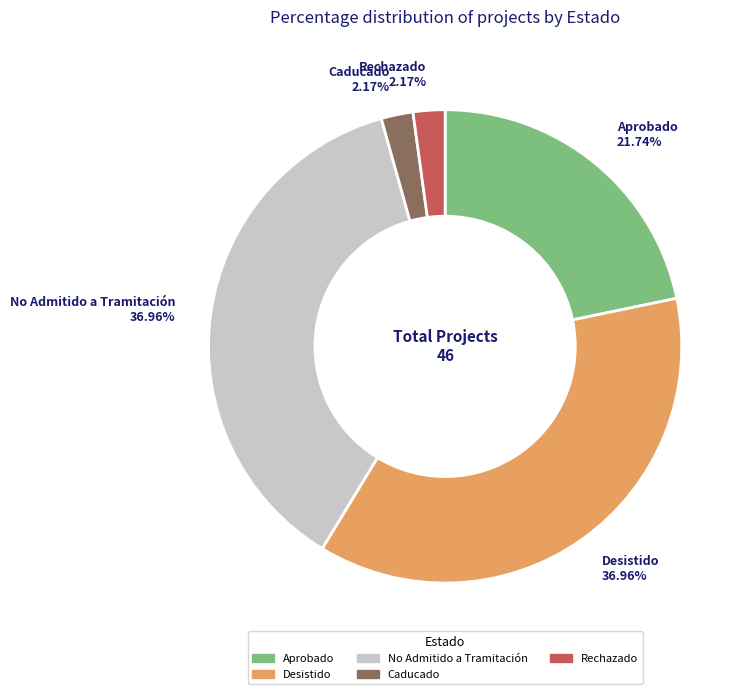

How many slices are in this pie chart?

5